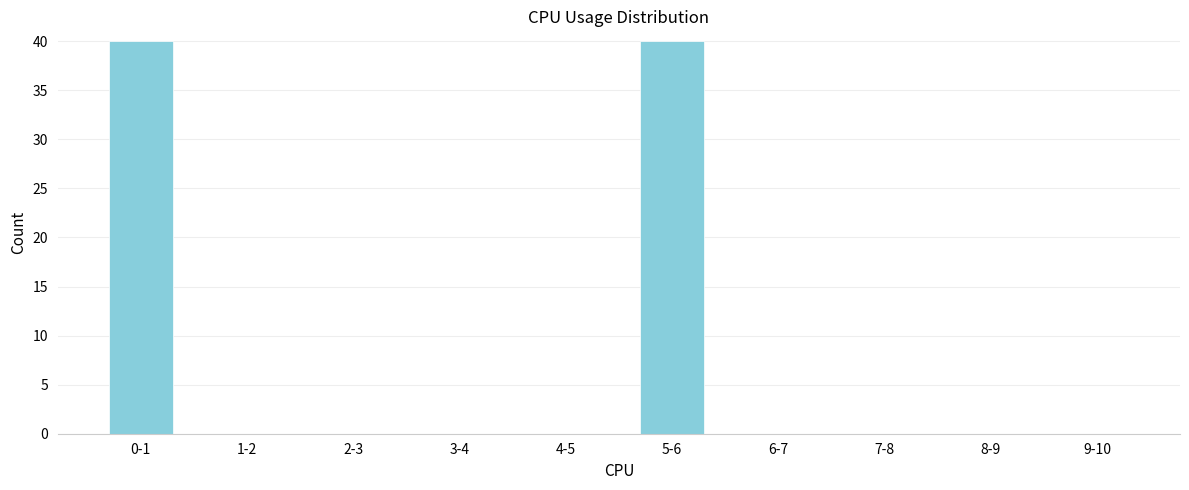

The value at 0-1 is 40. True or false?

True